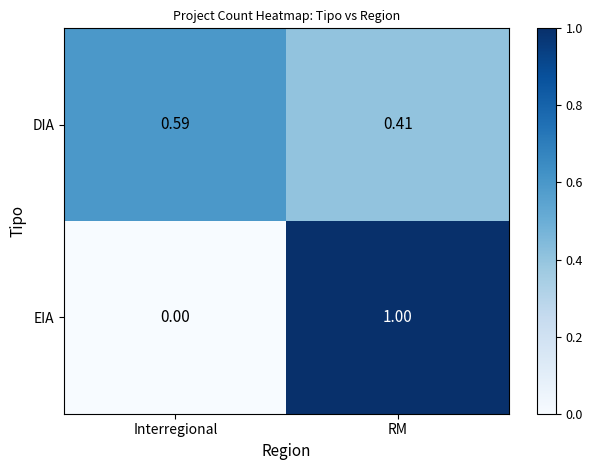

At which label is DIA closest to 0?

RM